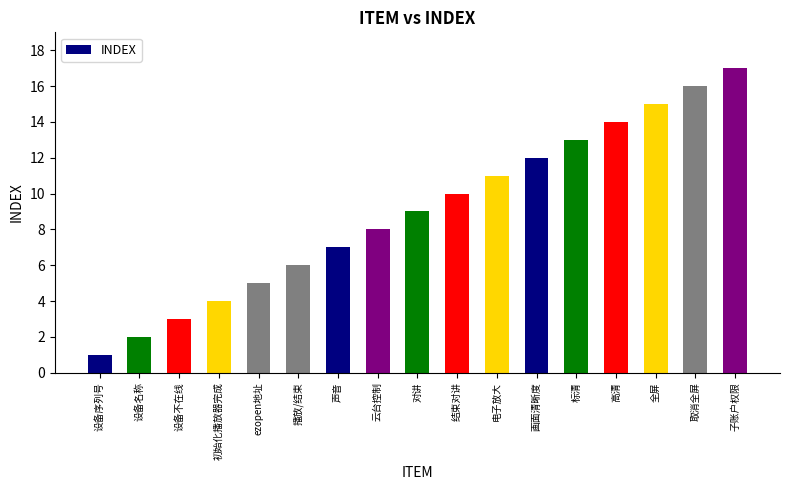

What is the difference between the second highest and second lowest values?

14